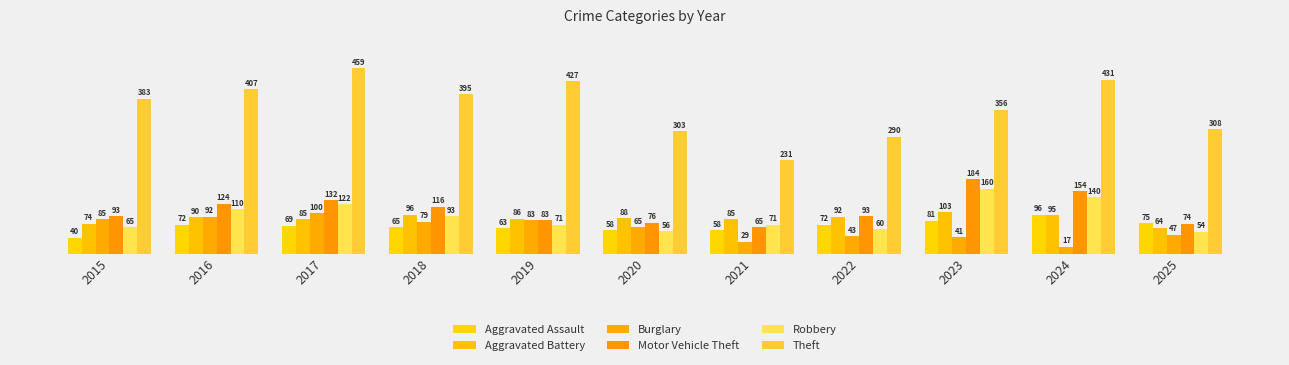

What are all the series names shown in the legend?

Aggravated Assault, Aggravated Battery, Burglary, Motor Vehicle Theft, Robbery, Theft